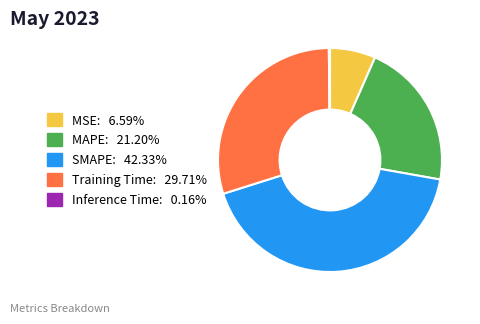

Combined, do MSE: 6.59% and MAPE: 21.20% account for over 50%?

No